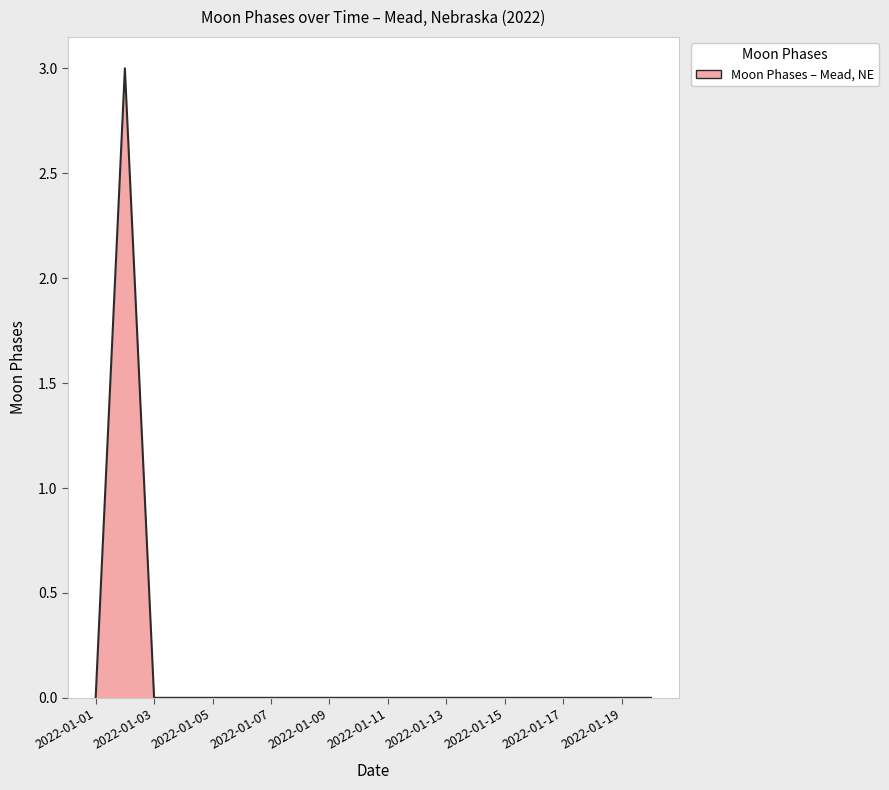

What is the greatest value displayed?

3